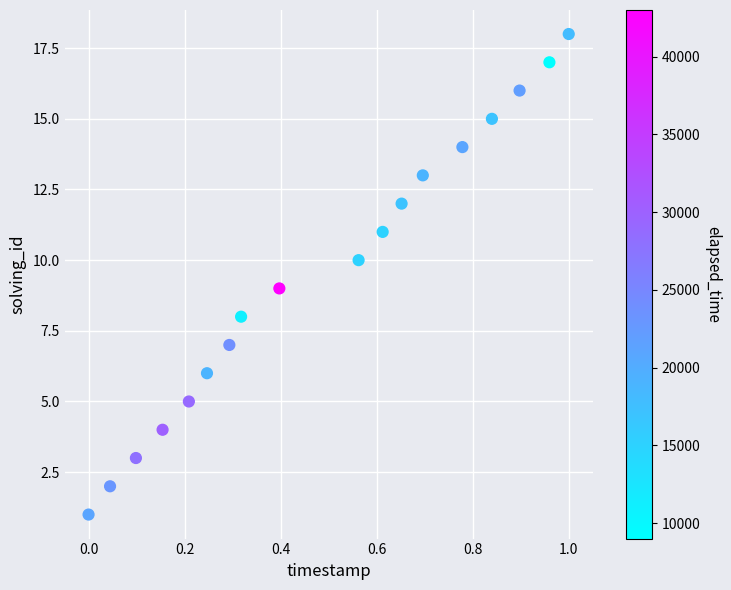

What is the range of Y values (max minus min)?

17